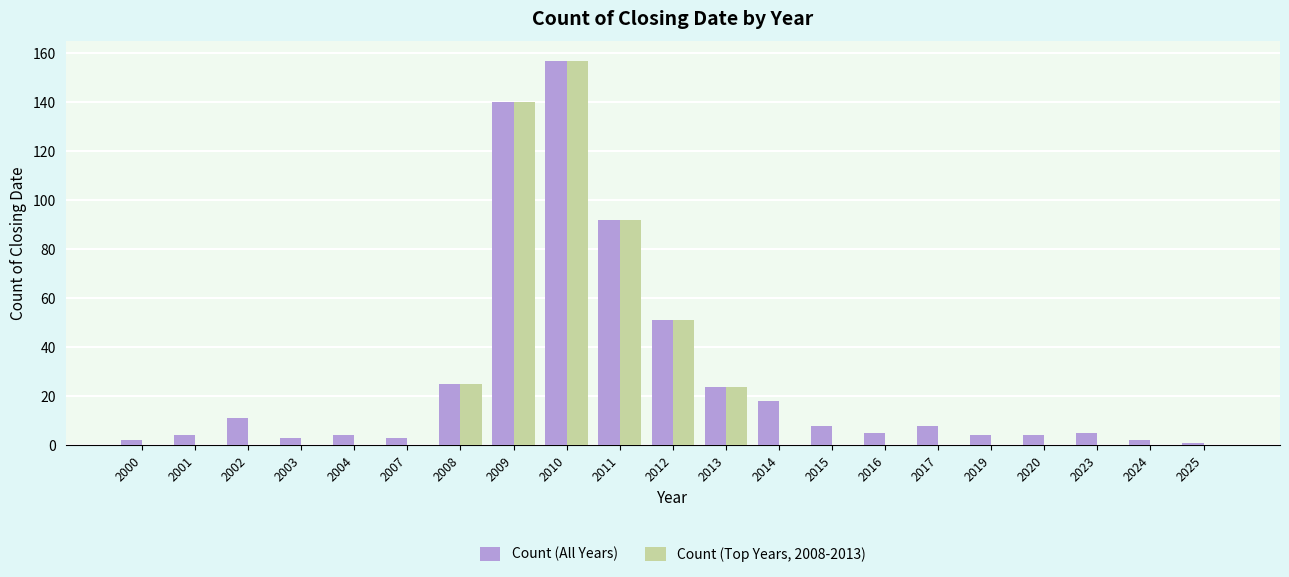

How many groups of bars are there?

21